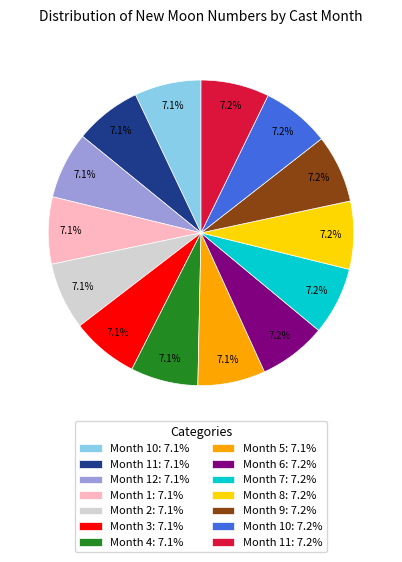

How many segments does this pie chart have?

14